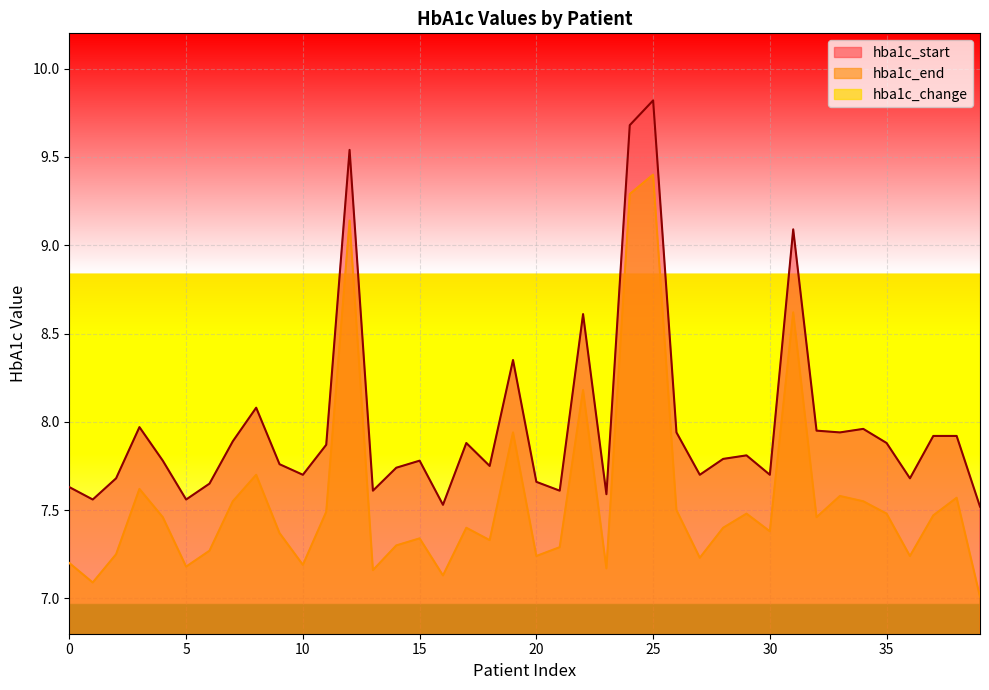

At which category is the sum across all series the highest?

25